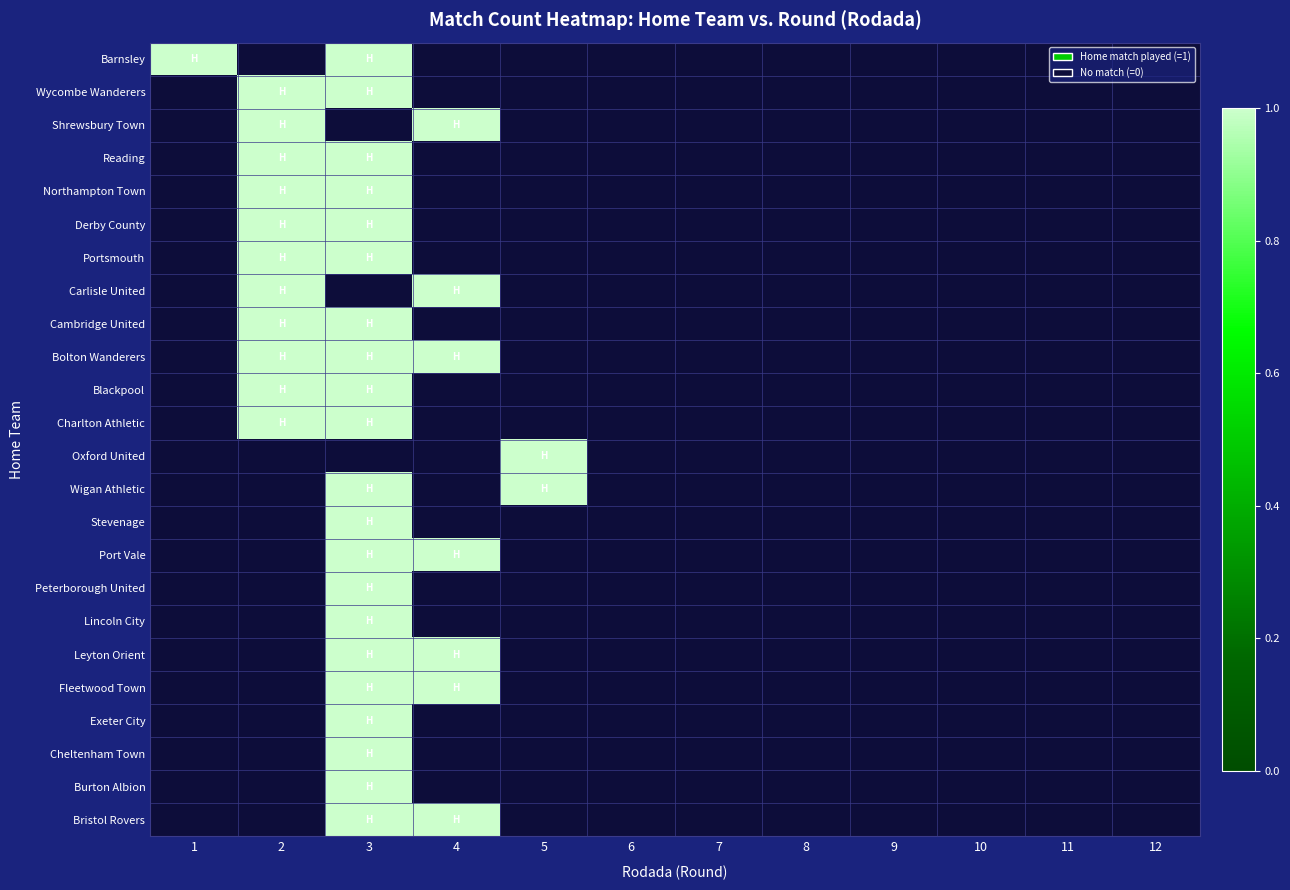

At how many categories does at least one series exceed 0?

5